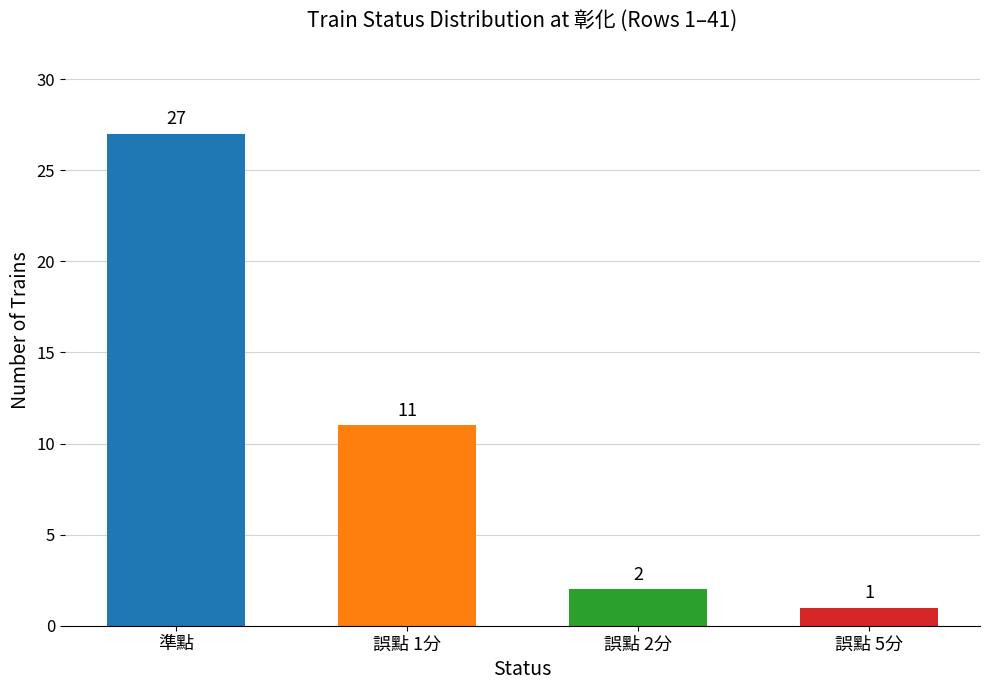

List the labels in order of value, largest first.

準點, 誤點 1分, 誤點 2分, 誤點 5分